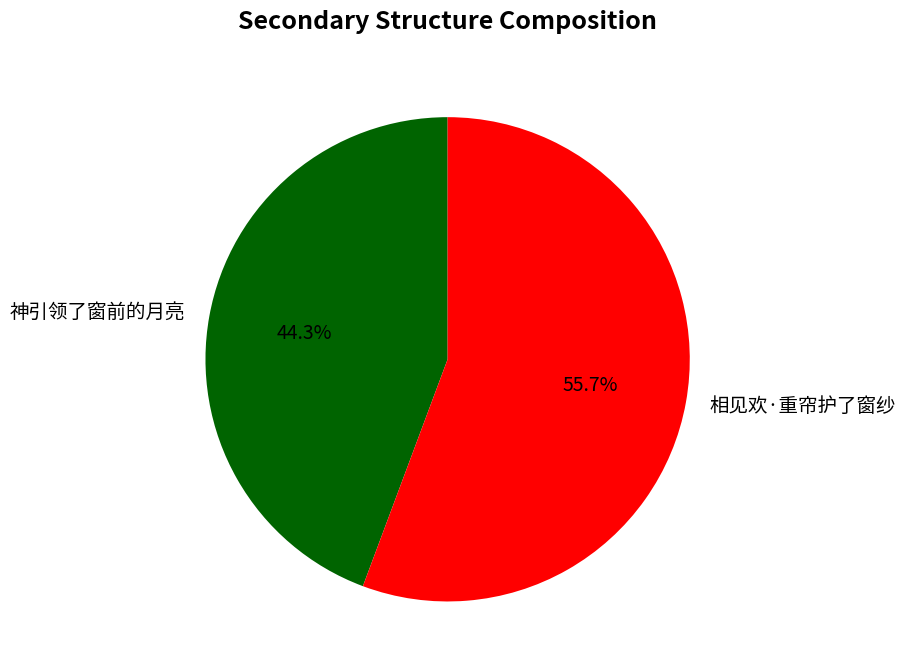

Is 神引领了窗前的月亮 the majority of the pie?

No